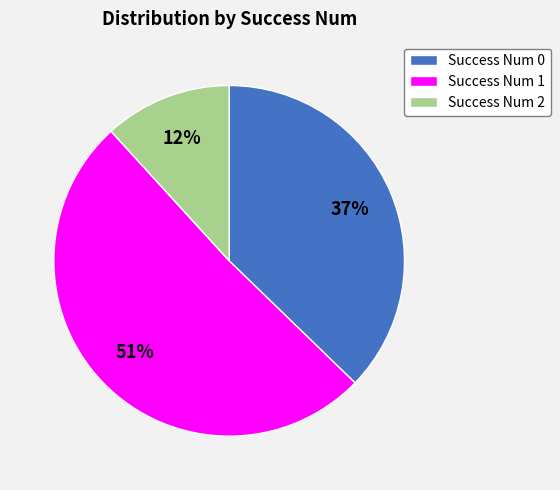

How many slices are in this pie chart?

3